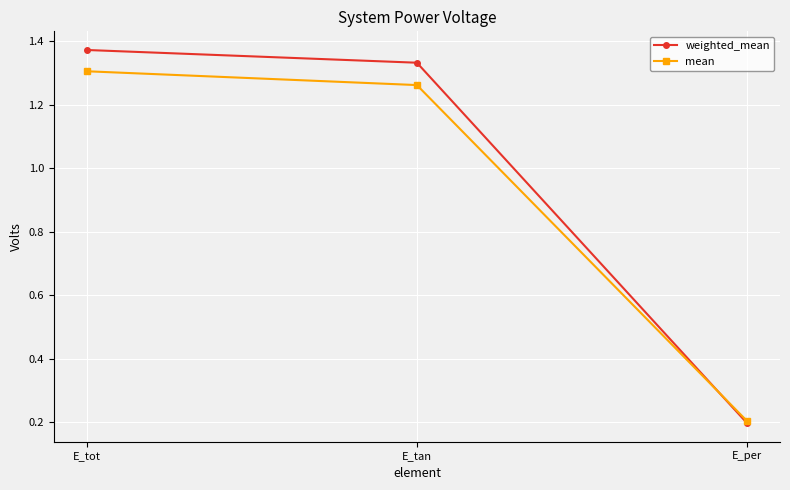

What are all the series names shown in the legend?

weighted_mean, mean